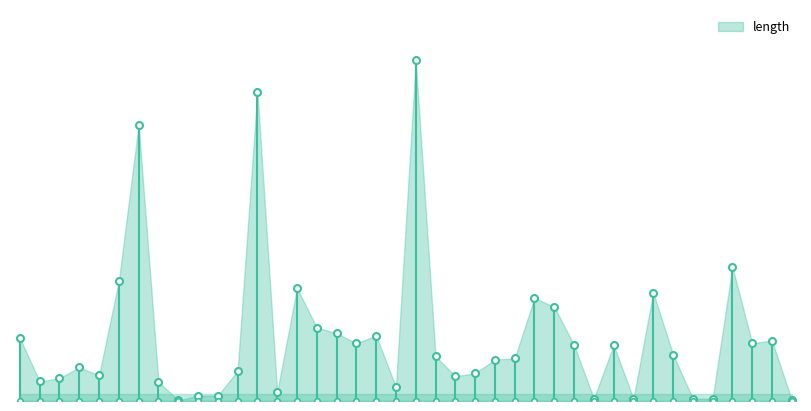

What is the value of the 18th point from the left?

11.7